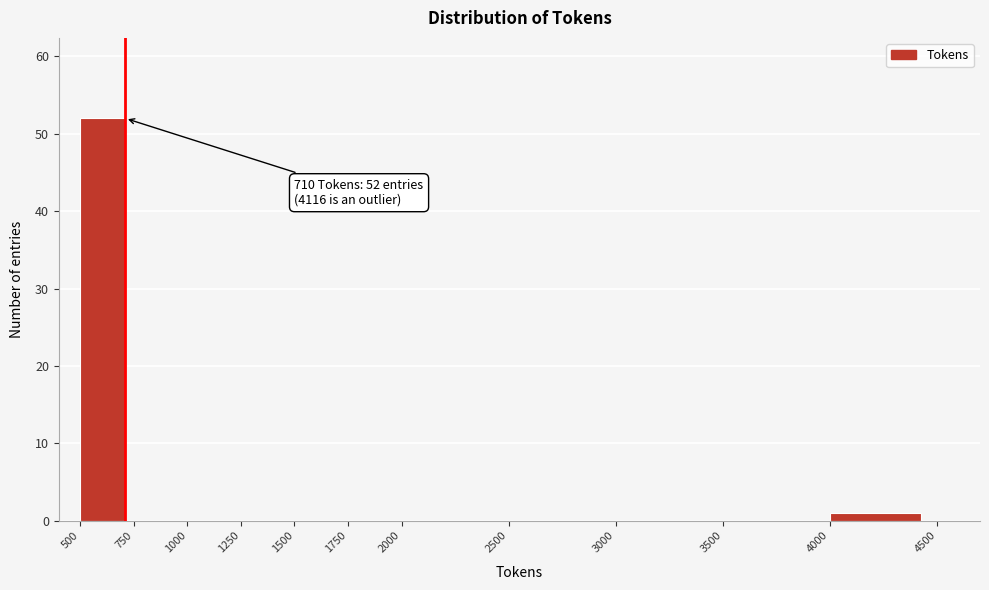

Over which range of the x-axis is the bar tallest?

500 to 750